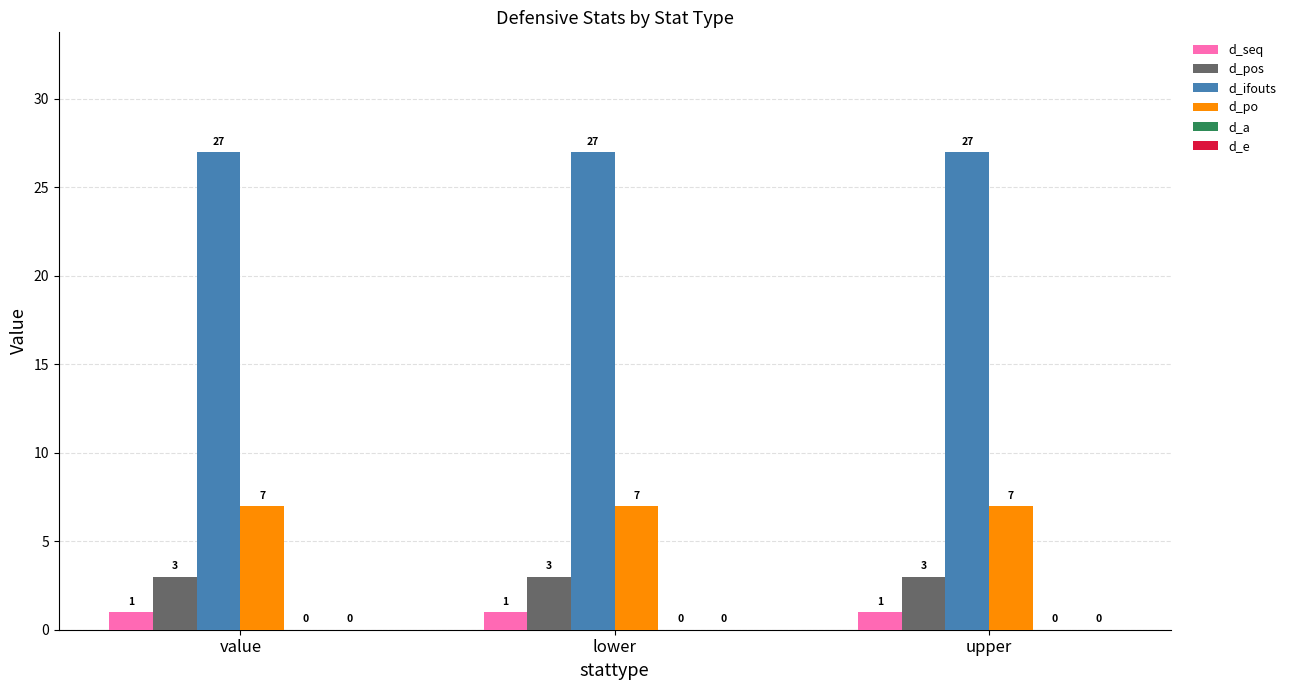

What is the greatest value displayed?

27